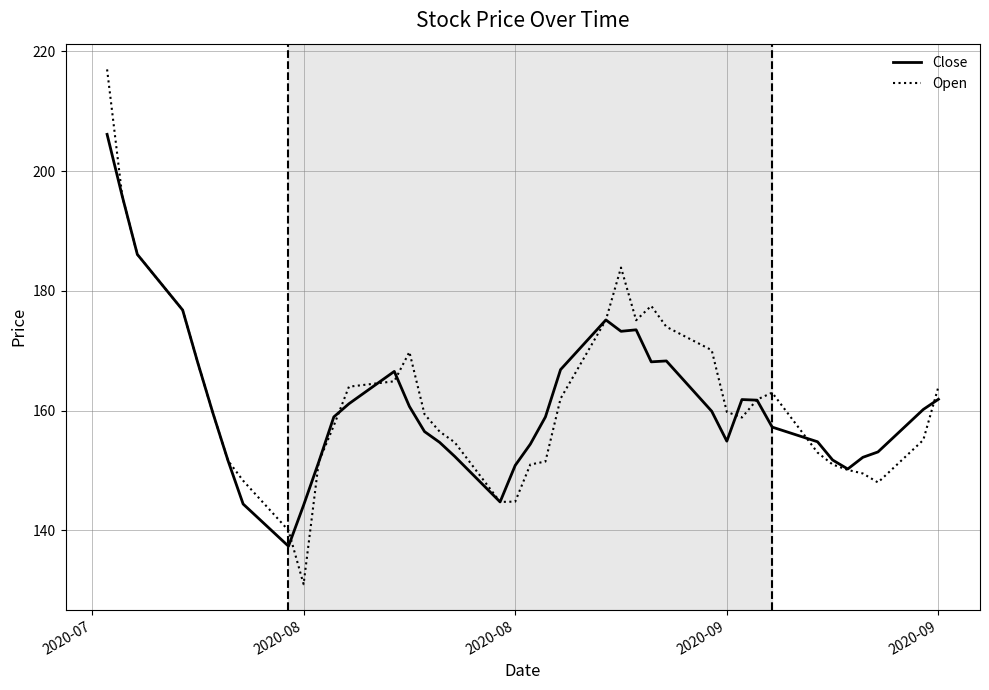

What is the smallest value displayed?

131.0